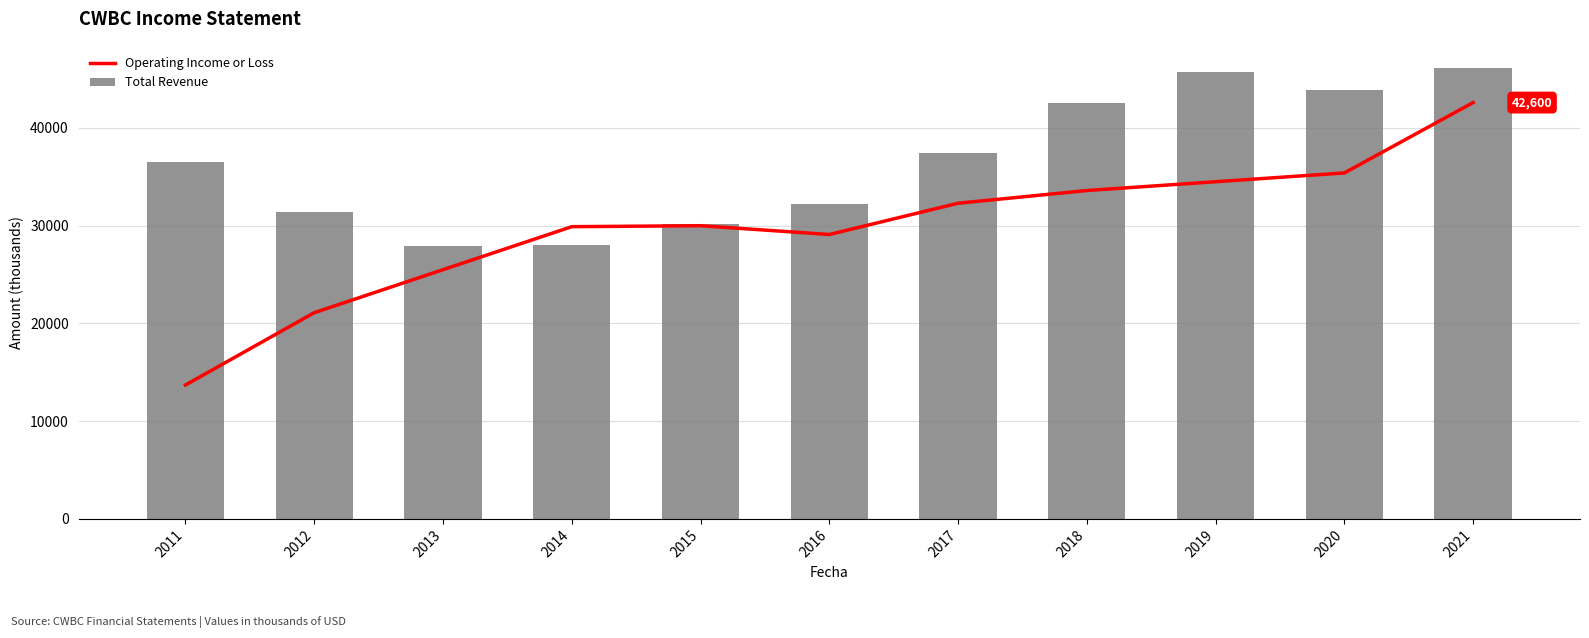

What is the difference between the highest and lowest values at 2012?

10300